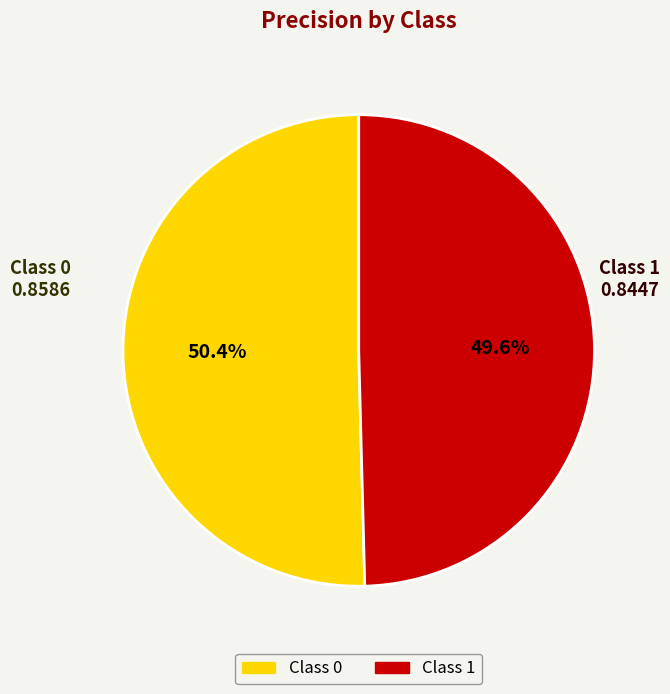

Is there any slice that represents more than half of the pie?

Yes